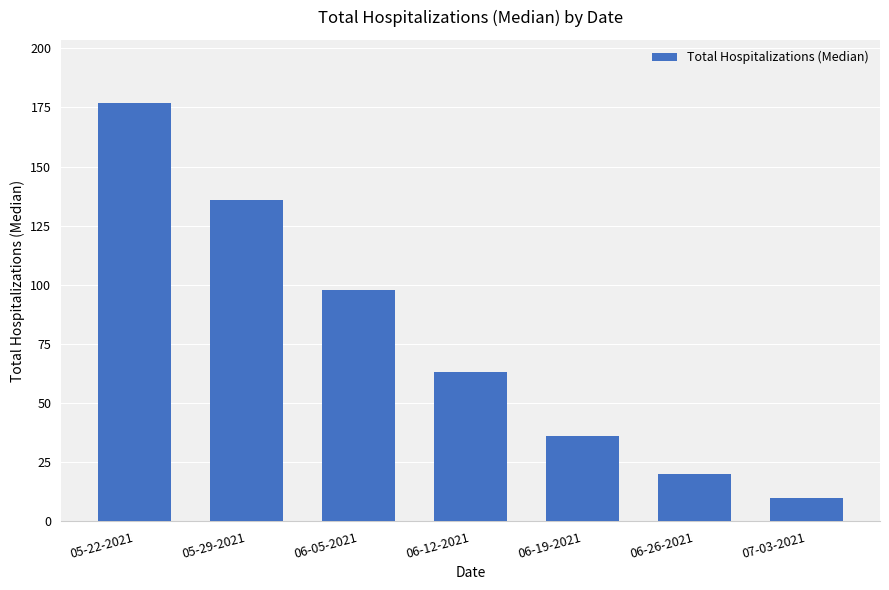

What is the ratio of the value at 06-05-2021 to the value at 05-29-2021?

0.7